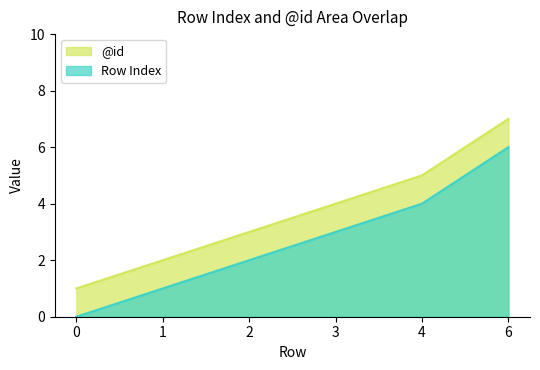

At how many categories does at least one series exceed 2?

4